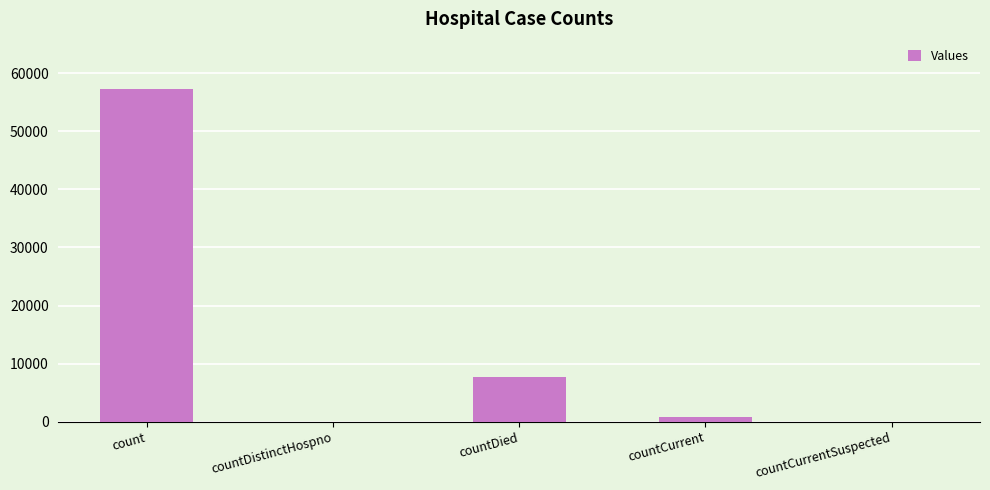

How many categories are shown in the chart?

5